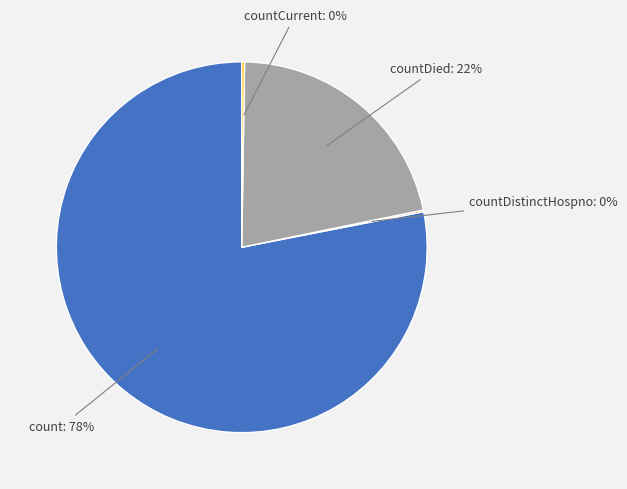

Is there a majority slice in this chart?

Yes